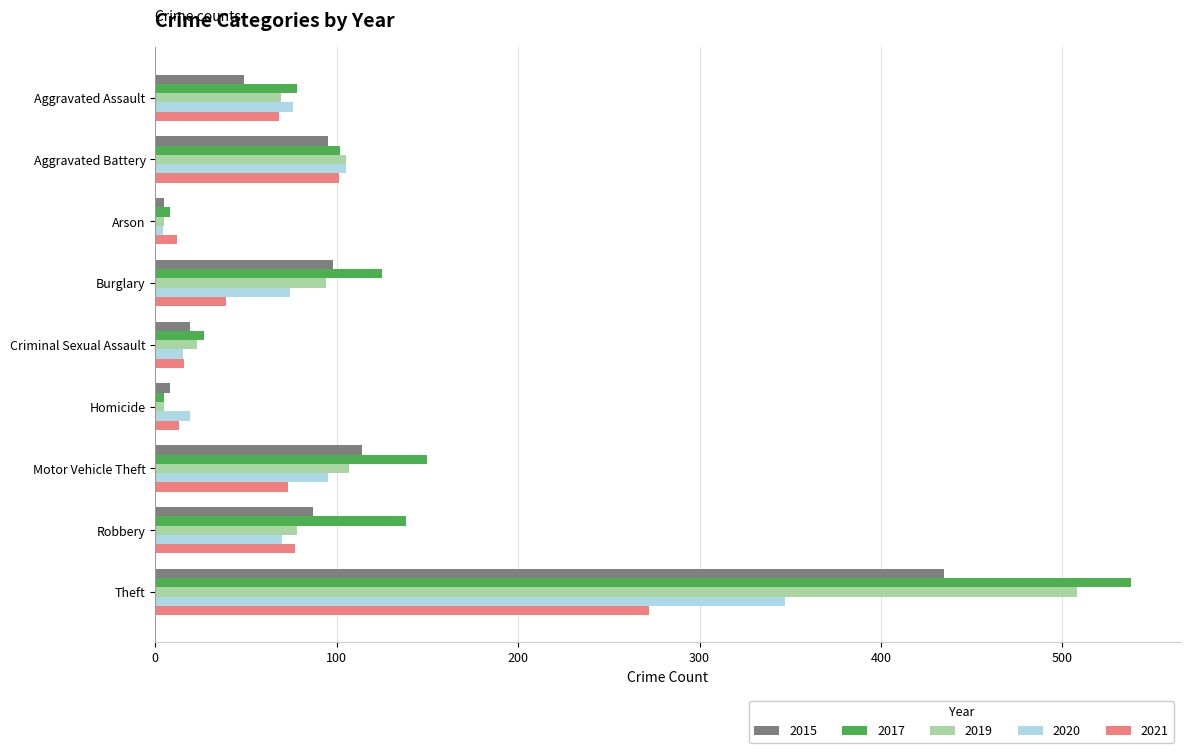

What is the difference between the maximum and minimum values in the 2021 series?

260